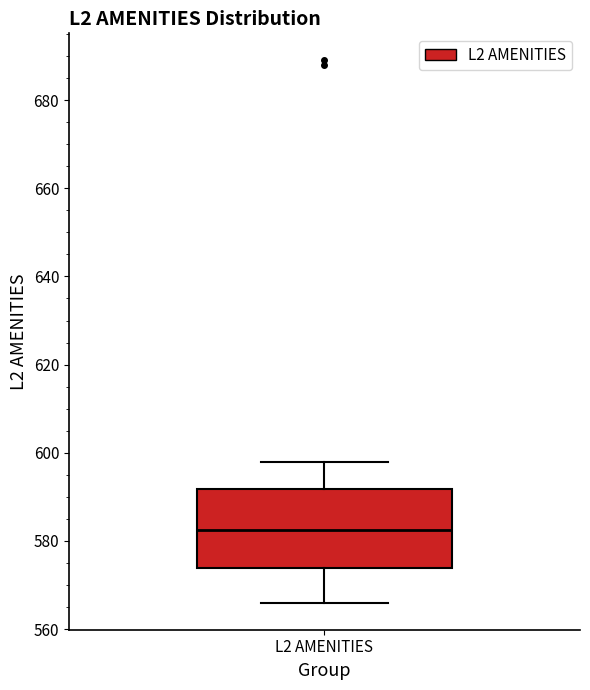

Read this box plot against the y-axis: the position of the median line, the range covered by the box, and the ends of both whiskers. The values are not printed on the chart, so give them approximately, as read against the axis.

median 582, box 574 to 592, whiskers 566 to 598